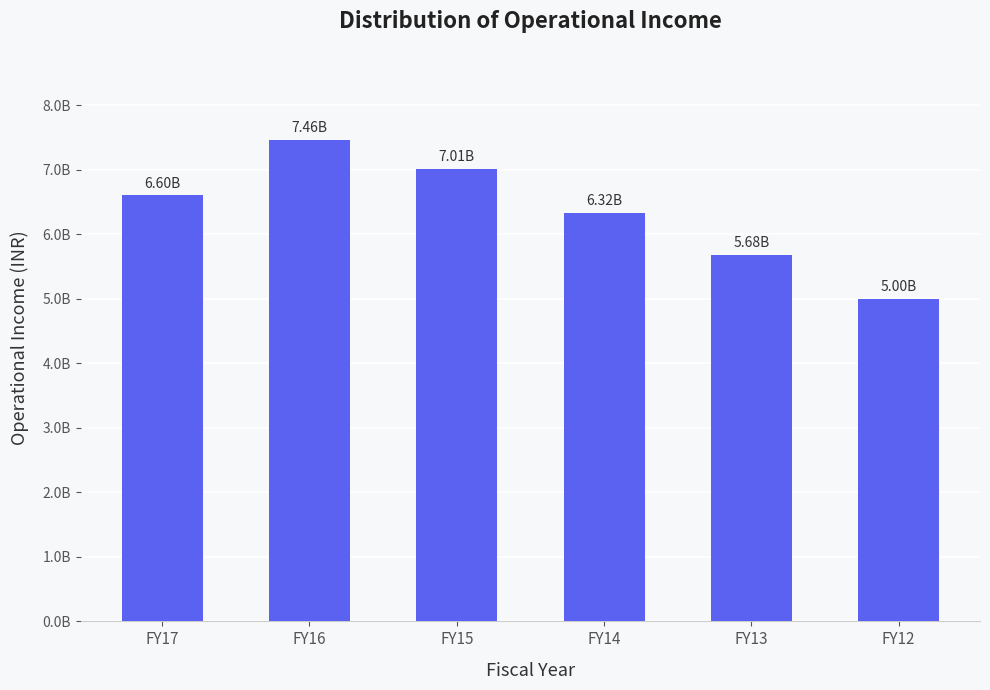

Where does the data first go above 6599036526?

FY16